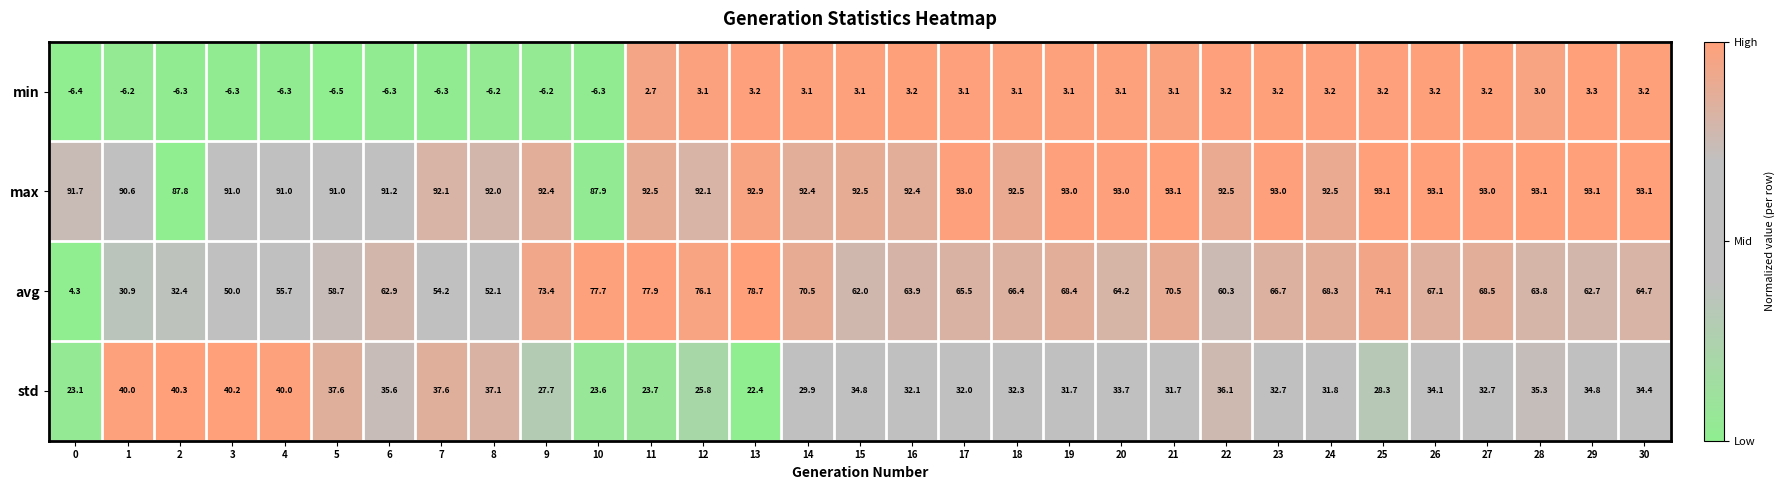

Which series has the largest range (max minus min)?

avg